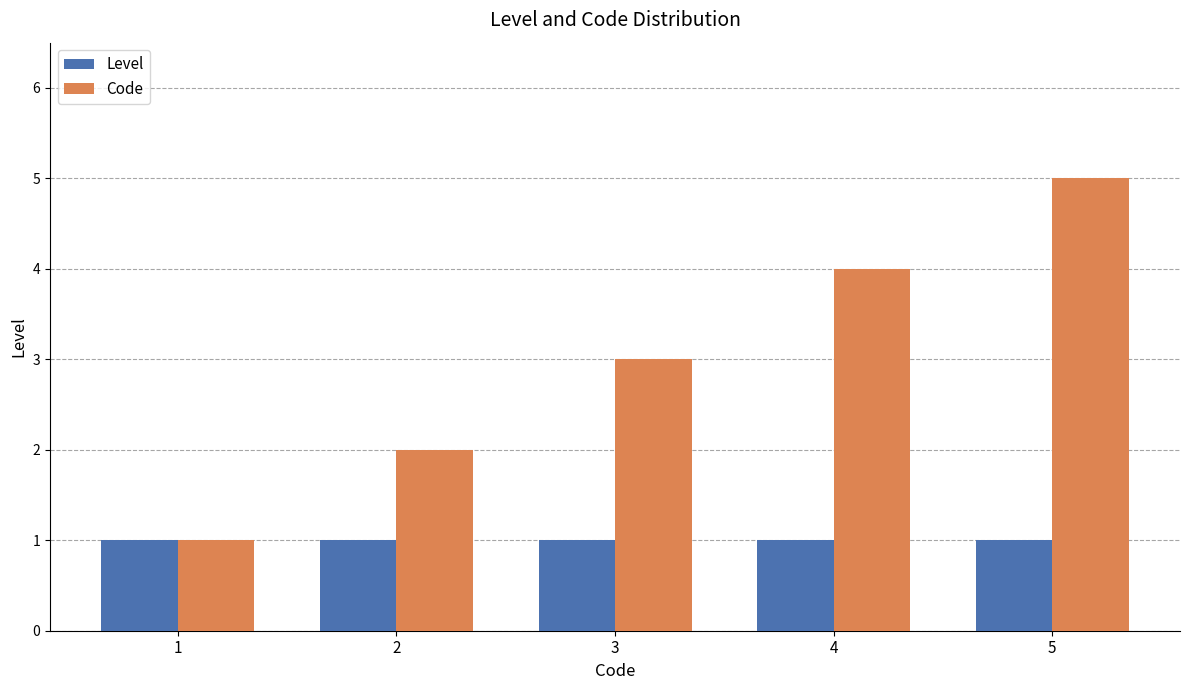

What is the highest value of the Code series?

5